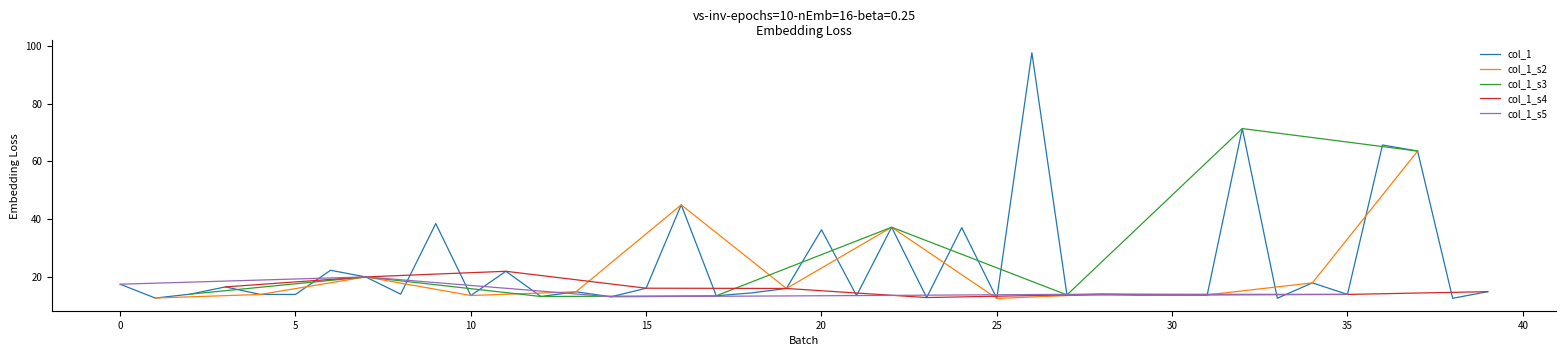

Count the number of values greater than 14.

20